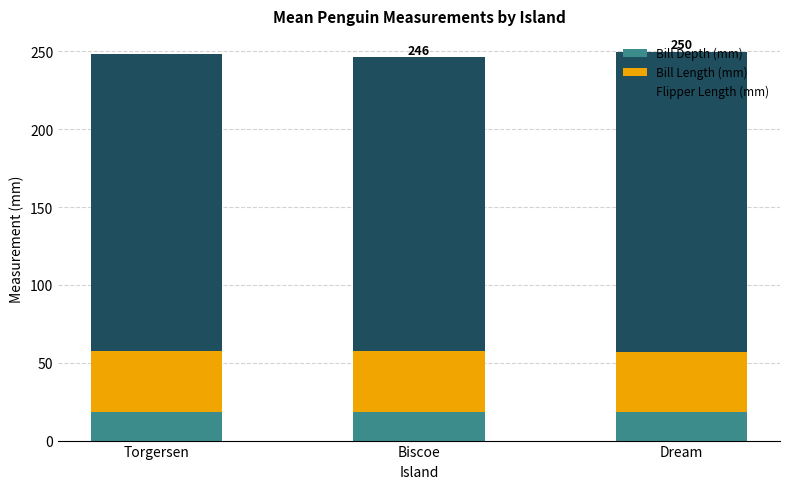

What is the sum of the Bill Depth (mm) values at Biscoe and Dream?

36.7